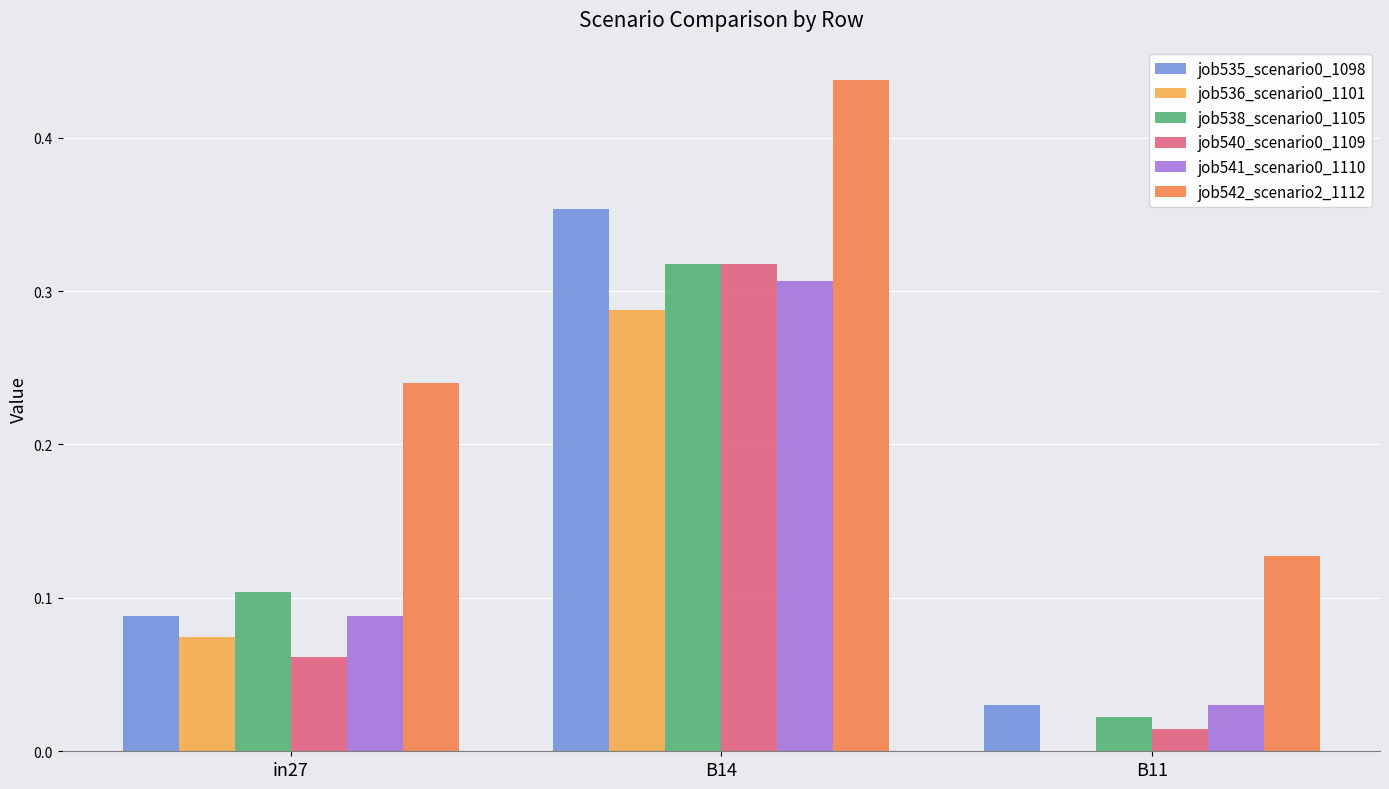

What is the sum of the job542_scenario2_1112 values at B11 and B14?

0.6